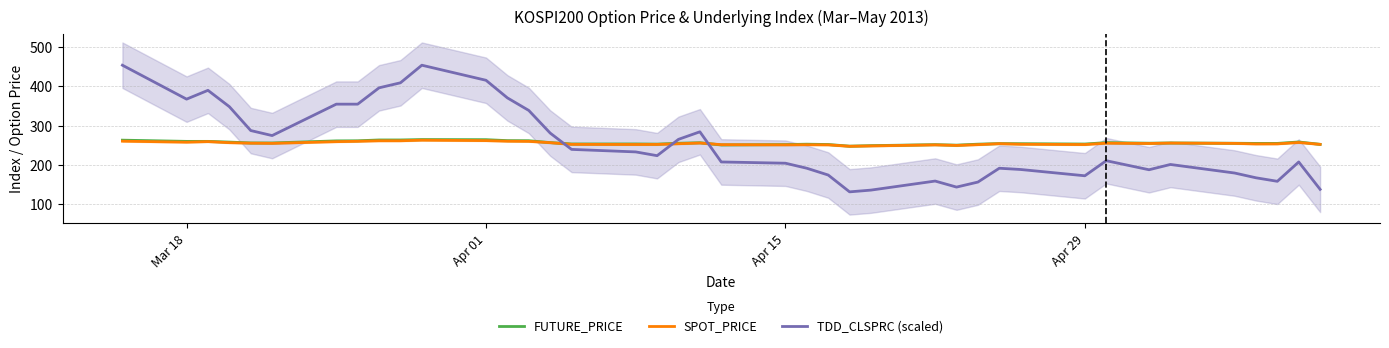

How many categories are shown in the chart?

40